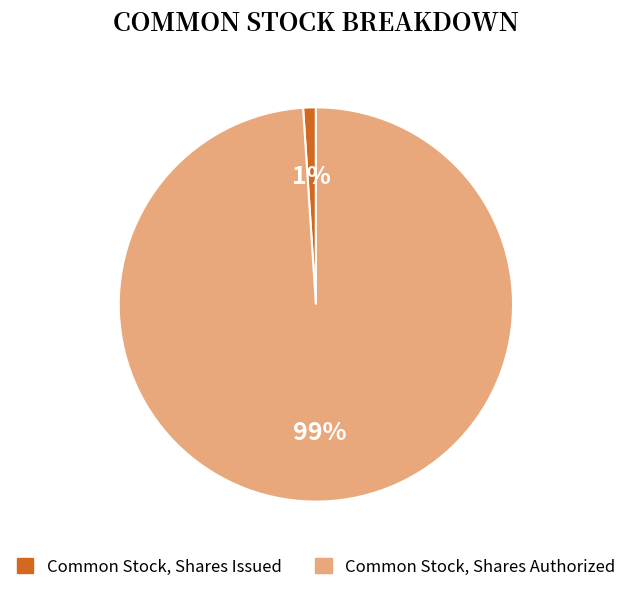

Between Common Stock, Shares Authorized and Common Stock, Shares Issued, which is larger?

Common Stock, Shares Authorized